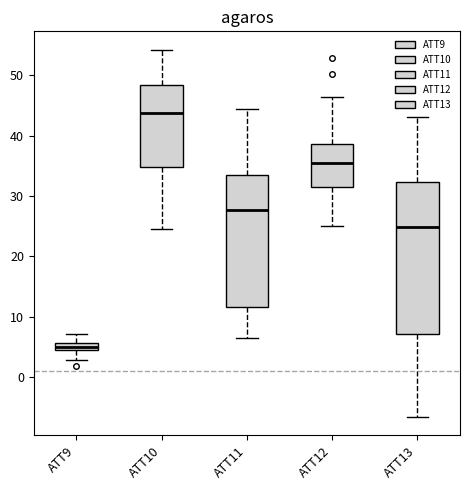

Where is the upper edge of the box for ATT10 on the y-axis? The values are not printed on the chart, so give them approximately, as read against the axis.

48